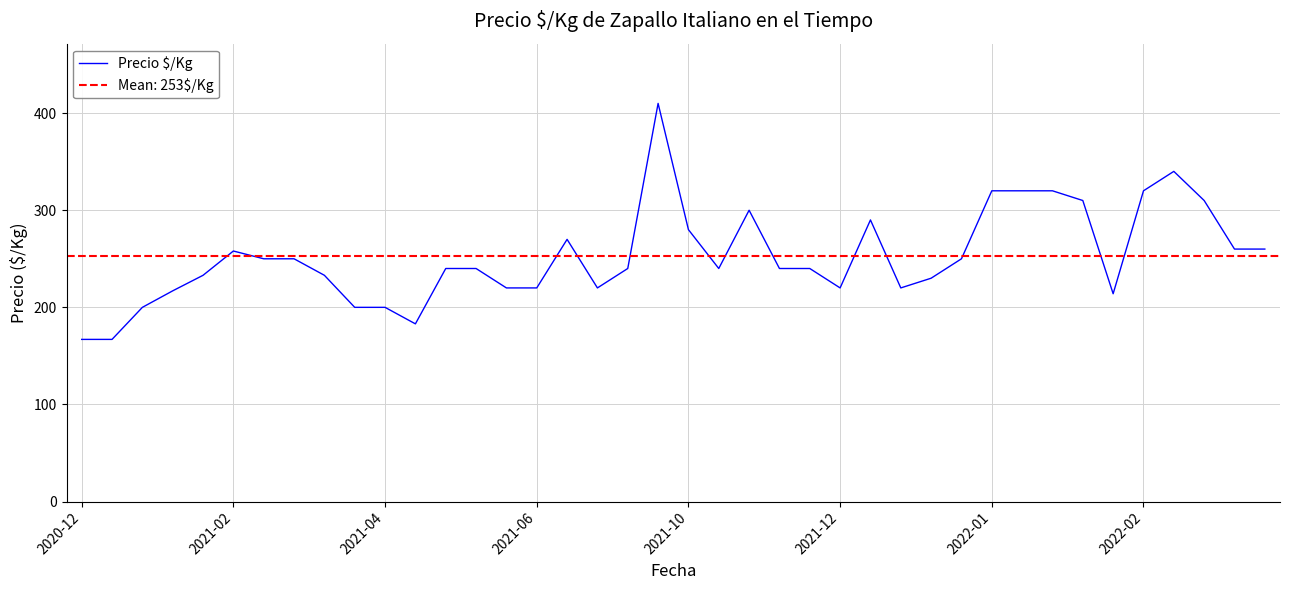

What is the difference between the maximum and minimum values?

243